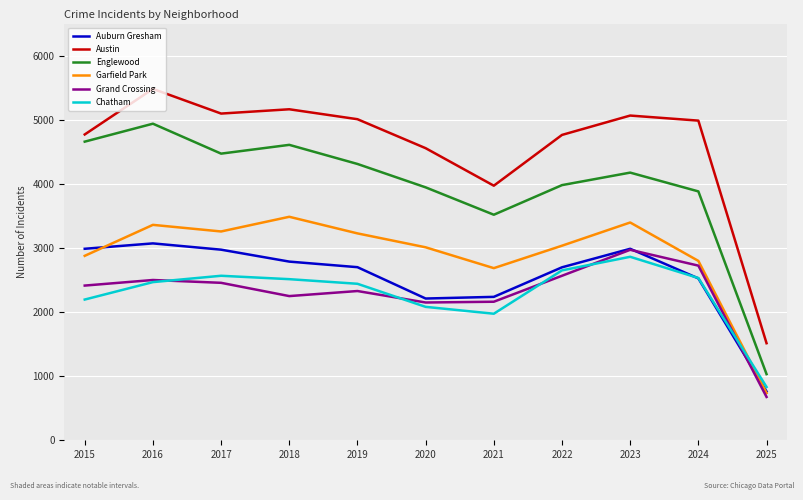

Where is the first local maximum for Auburn Gresham?

2016